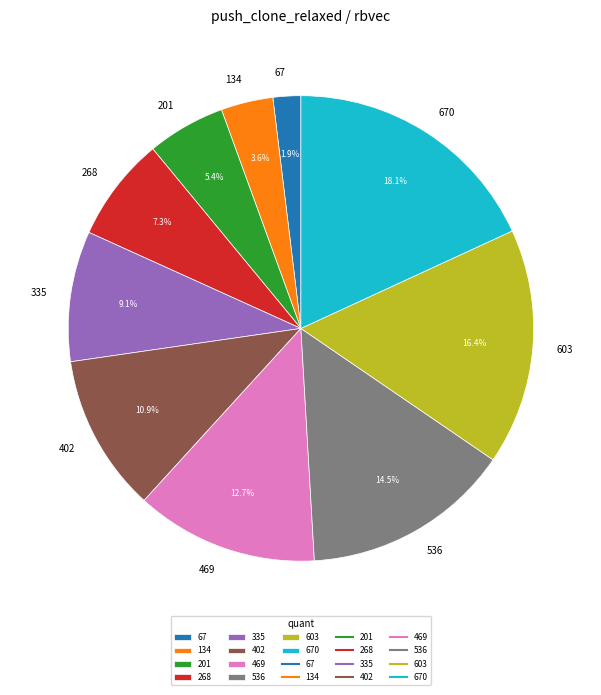

Is there any slice that represents more than half of the pie?

No